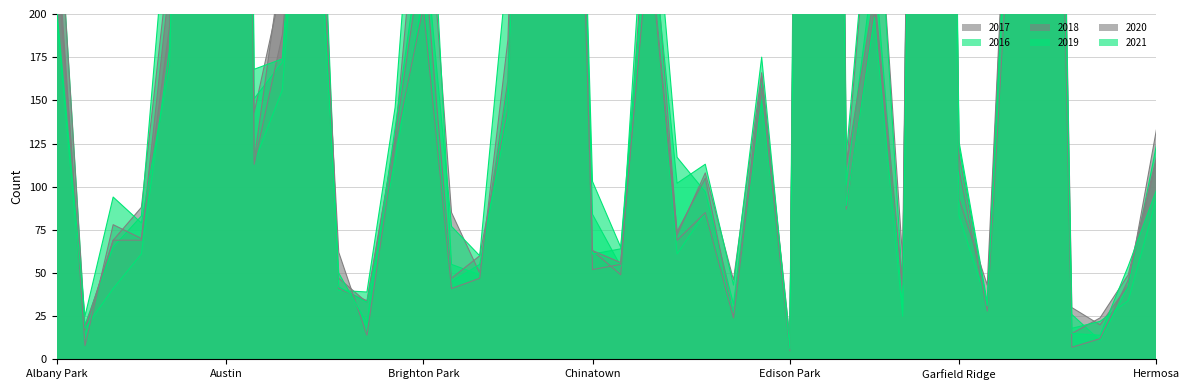

Reading right to left, transcribe all the data shown in this chart.

2017: Hermosa=133	Hegewisch=43	Greektown=20	Grant Park=30	Grand Crossing=936	Grand Boulevard=392	Gold Coast=31	Garfield Ridge=118	Garfield Park=1401	Galewood=58	Gage Park=301	Fuller Park=110	Englewood=1727	Edison Park=12	Edgewater=166	East Village=46	East Side=108	Dunning=72	Douglas=284	Clearing=49	Chinatown=63	Chicago Lawn=695	Chatham=711	Calumet Heights=162	Burnside=50	Bucktown=85	Brighton Park=308	Bridgeport=128	Boystown=33	Beverly=47	Belmont Cragin=420	Avondale=218	Avalon Park=143	Austin=1971	Auburn Gresham=978	Ashburn=233	Armour Square=88	Archer Heights=69	Andersonville=17	Albany Park=234
2016: Hermosa=124	Hegewisch=42	Greektown=11	Grant Park=26	Grand Crossing=908	Grand Boulevard=384	Gold Coast=33	Garfield Ridge=126	Garfield Park=1449	Galewood=42	Gage Park=304	Fuller Park=118	Englewood=1948	Edison Park=12	Edgewater=162	East Village=32	East Side=97	Dunning=117	Douglas=308	Clearing=54	Chinatown=84	Chicago Lawn=690	Chatham=687	Calumet Heights=157	Burnside=49	Bucktown=55	Brighton Park=363	Bridgeport=146	Boystown=39	Beverly=40	Belmont Cragin=451	Avondale=172	Avalon Park=151	Austin=2086	Auburn Gresham=983	Ashburn=276	Armour Square=83	Archer Heights=65	Andersonville=20	Albany Park=282
2018: Hermosa=117	Hegewisch=49	Greektown=24	Grant Park=15	Grand Crossing=795	Grand Boulevard=388	Gold Coast=43	Garfield Ridge=93	Garfield Park=1508	Galewood=41	Gage Park=204	Fuller Park=87	Englewood=1671	Edison Park=9	Edgewater=164	East Village=26	East Side=105	Dunning=74	Douglas=246	Clearing=55	Chinatown=52	Chicago Lawn=691	Chatham=670	Calumet Heights=145	Burnside=60	Bucktown=47	Brighton Park=239	Bridgeport=129	Boystown=34	Beverly=41	Belmont Cragin=368	Avondale=233	Avalon Park=115	Austin=1911	Auburn Gresham=898	Ashburn=218	Armour Square=69	Archer Heights=69	Andersonville=18	Albany Park=281
2019: Hermosa=93	Hegewisch=34	Greektown=22	Grant Park=18	Grand Crossing=820	Grand Boulevard=301	Gold Coast=32	Garfield Ridge=83	Garfield Park=1317	Galewood=28	Gage Park=232	Fuller Park=101	Englewood=1654	Edison Park=8	Edgewater=150	East Village=27	East Side=85	Dunning=61	Douglas=245	Clearing=64	Chinatown=61	Chicago Lawn=643	Chatham=714	Calumet Heights=142	Burnside=55	Bucktown=45	Brighton Park=212	Bridgeport=115	Boystown=33	Beverly=42	Belmont Cragin=375	Avondale=156	Avalon Park=114	Austin=1792	Auburn Gresham=826	Ashburn=180	Armour Square=61	Archer Heights=41	Andersonville=18	Albany Park=199
2020: Hermosa=115	Hegewisch=46	Greektown=12	Grant Park=7	Grand Crossing=828	Grand Boulevard=313	Gold Coast=28	Garfield Ridge=110	Garfield Park=1429	Galewood=43	Gage Park=212	Fuller Park=112	Englewood=1802	Edison Park=5	Edgewater=157	East Village=24	East Side=85	Dunning=69	Douglas=242	Clearing=56	Chinatown=63	Chicago Lawn=619	Chatham=703	Calumet Heights=185	Burnside=47	Bucktown=41	Brighton Park=204	Bridgeport=124	Boystown=14	Beverly=62	Belmont Cragin=365	Avondale=188	Avalon Park=113	Austin=1967	Auburn Gresham=707	Ashburn=193	Armour Square=70	Archer Heights=78	Andersonville=8	Albany Park=246
2021: Hermosa=98	Hegewisch=54	Greektown=14	Grant Park=15	Grand Crossing=941	Grand Boulevard=362	Gold Coast=31	Garfield Ridge=123	Garfield Park=1303	Galewood=25	Gage Park=198	Fuller Park=89	Englewood=1662	Edison Park=6	Edgewater=175	East Village=43	East Side=113	Dunning=102	Douglas=263	Clearing=65	Chinatown=103	Chicago Lawn=662	Chatham=721	Calumet Heights=231	Burnside=60	Bucktown=77	Brighton Park=251	Bridgeport=134	Boystown=21	Beverly=50	Belmont Cragin=344	Avondale=174	Avalon Park=168	Austin=1698	Auburn Gresham=811	Ashburn=170	Armour Square=79	Archer Heights=94	Andersonville=25	Albany Park=203